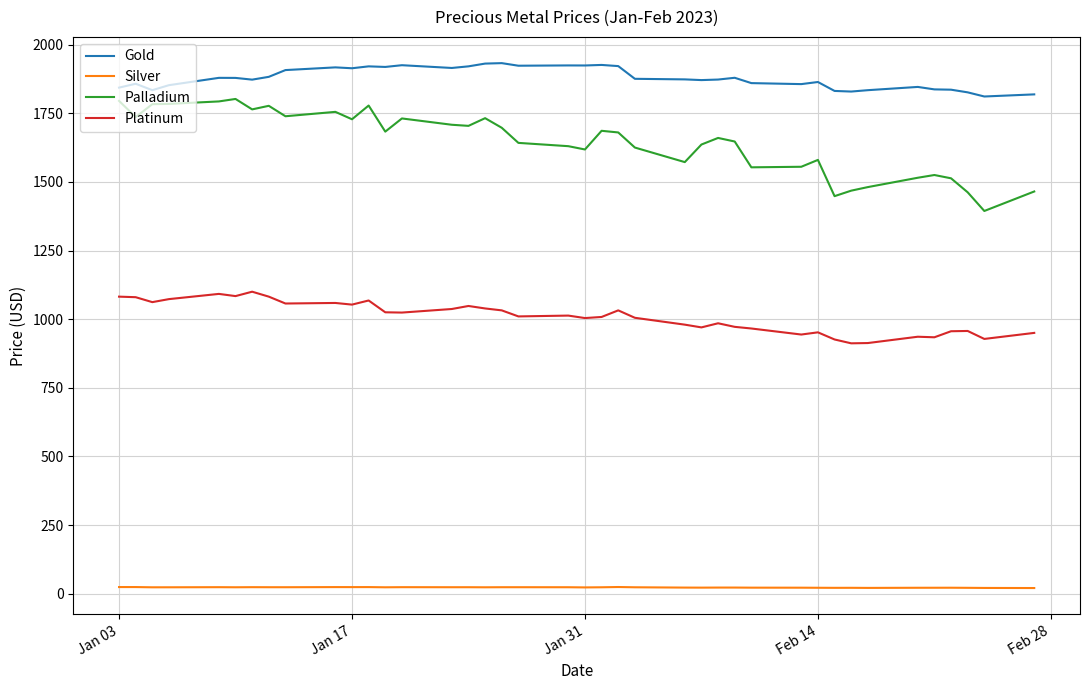

Count the number of categories in the chart.

40